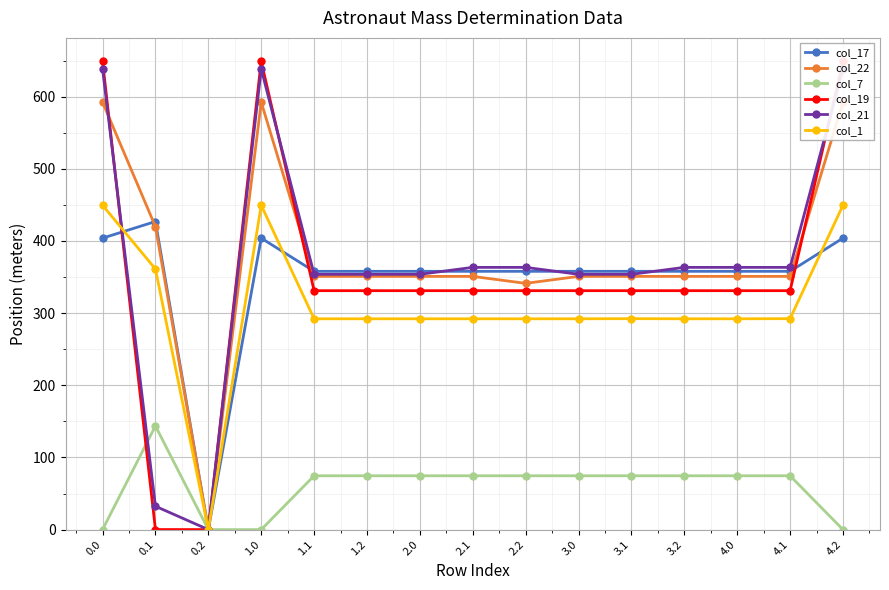

How many positive values does the col_17 series have?

14